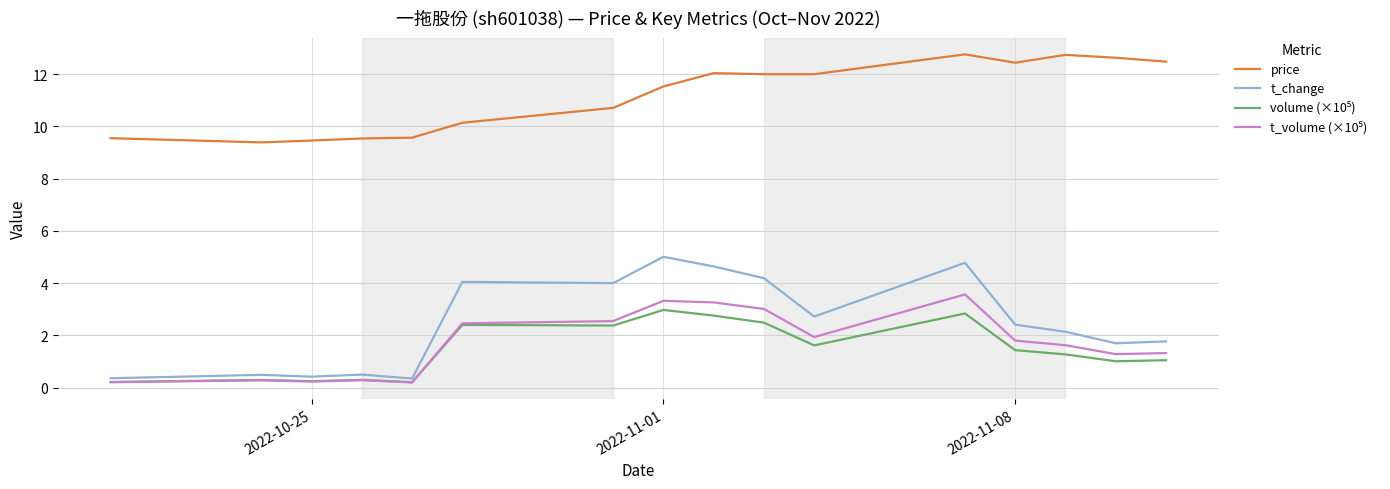

Which series has the largest total across all categories?

price